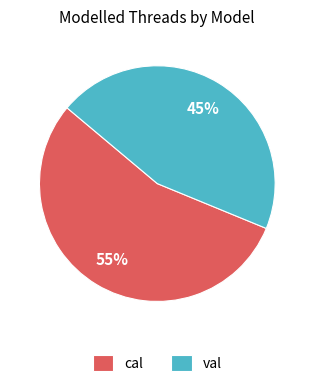

To the nearest percent, what is the combined percentage of val and cal?

100%